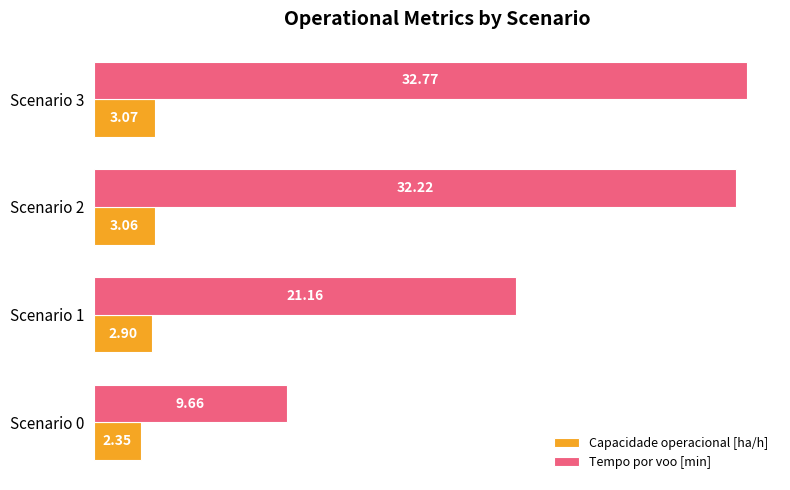

Rank the series by their maximum value, from highest to lowest.

Tempo por voo [min], Capacidade operacional [ha/h]